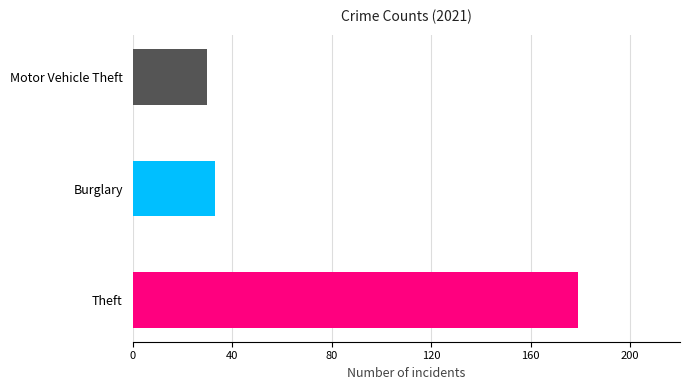

The value of Theft at 2020 is 104. True or false?

False